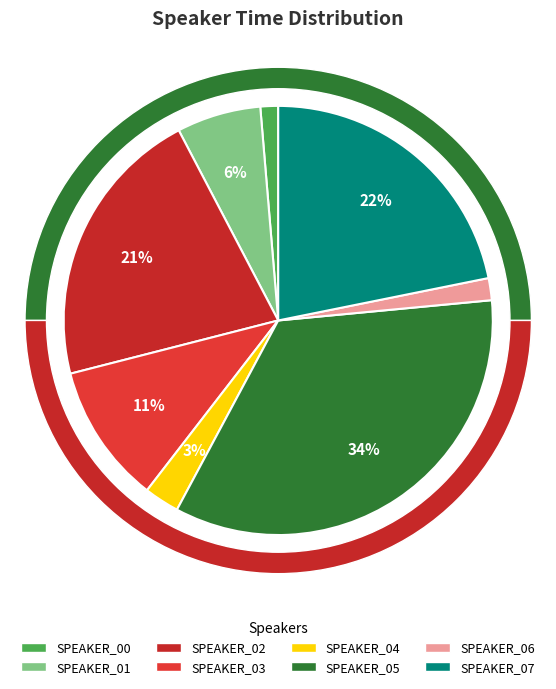

Is SPEAKER_07 the majority of the pie?

No